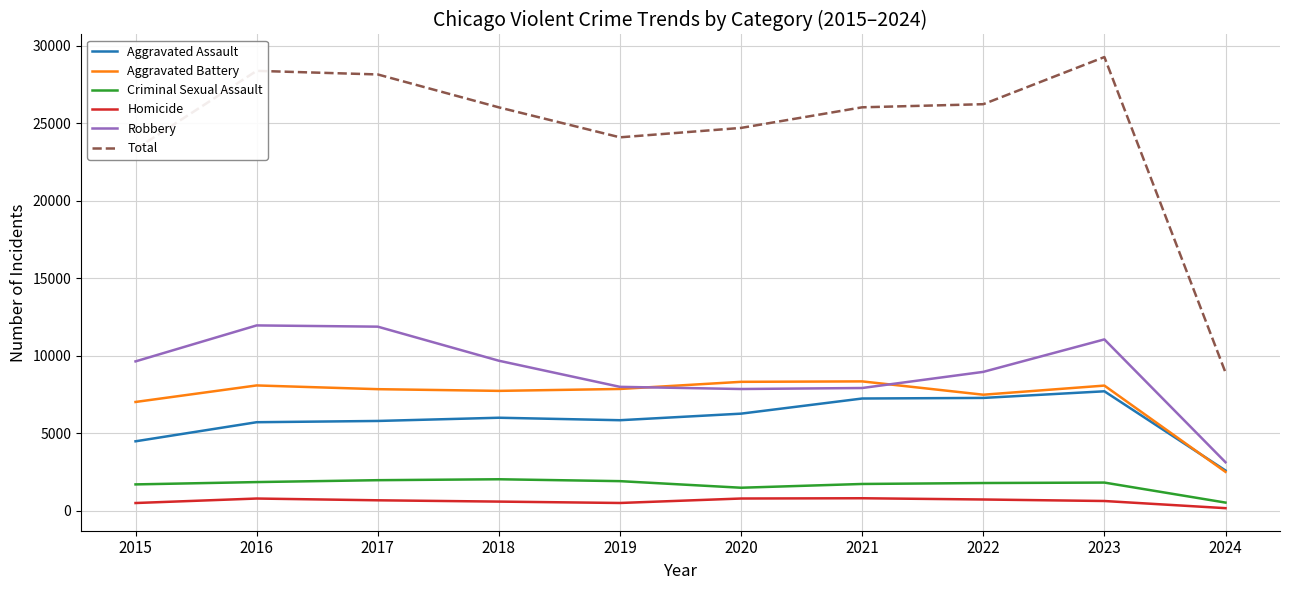

At 2018, list the series in order from largest to smallest.

Total, Robbery, Aggravated Battery, Aggravated Assault, Criminal Sexual Assault, Homicide